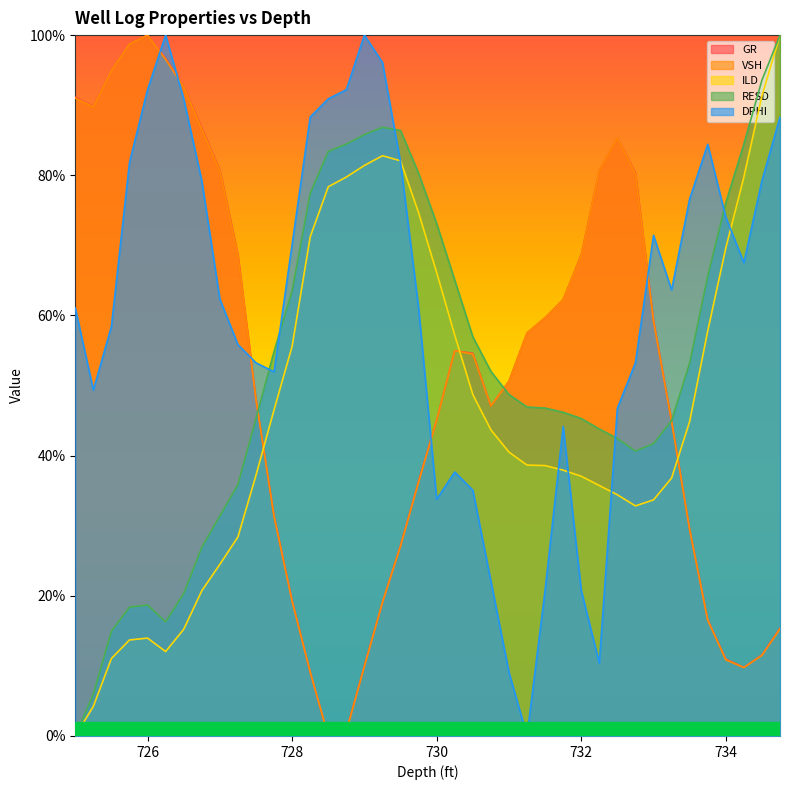

Reading left to right, list all the values displayed in this chart.

GR: 0.9	0.9	0.9	1.0	1.0	1.0	0.9	0.9	0.8	0.7	0.5	0.3	0.2	0.1	0.0	0.0	0.1	0.2	0.3	0.4	0.5	0.5	0.5	0.5	0.5	0.6	0.6	0.6	0.7	0.8	0.9	0.8	0.6	0.4	0.3	0.2	0.1	0.1	0.1	0.2
VSH: 0.9	0.9	0.9	1.0	1.0	1.0	0.9	0.9	0.8	0.7	0.5	0.3	0.2	0.1	0.0	0.0	0.1	0.2	0.3	0.4	0.5	0.5	0.5	0.5	0.5	0.6	0.6	0.6	0.7	0.8	0.9	0.8	0.6	0.4	0.3	0.2	0.1	0.1	0.1	0.2
ILD: 0.0	0.0	0.1	0.1	0.1	0.1	0.2	0.2	0.2	0.3	0.4	0.5	0.6	0.7	0.8	0.8	0.8	0.8	0.8	0.7	0.7	0.6	0.5	0.4	0.4	0.4	0.4	0.4	0.4	0.4	0.3	0.3	0.3	0.4	0.4	0.6	0.7	0.8	0.9	1.0
RESD: 0.0	0.1	0.1	0.2	0.2	0.2	0.2	0.3	0.3	0.4	0.5	0.5	0.6	0.8	0.8	0.8	0.9	0.9	0.9	0.8	0.7	0.7	0.6	0.5	0.5	0.5	0.5	0.5	0.5	0.4	0.4	0.4	0.4	0.4	0.5	0.7	0.8	0.8	0.9	1.0
DPHI: 0.6	0.5	0.6	0.8	0.9	1.0	0.9	0.8	0.6	0.6	0.5	0.5	0.7	0.9	0.9	0.9	1.0	1.0	0.8	0.6	0.3	0.4	0.4	0.2	0.1	0.0	0.2	0.4	0.2	0.1	0.5	0.5	0.7	0.6	0.8	0.8	0.7	0.7	0.8	0.9